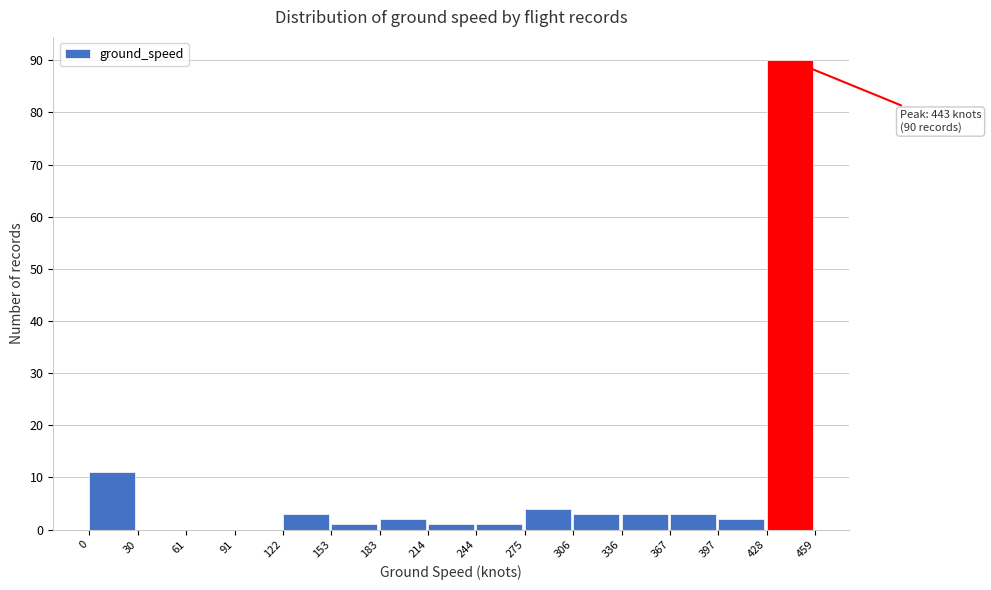

Which range on the x-axis has the tallest bar?

428 to 459